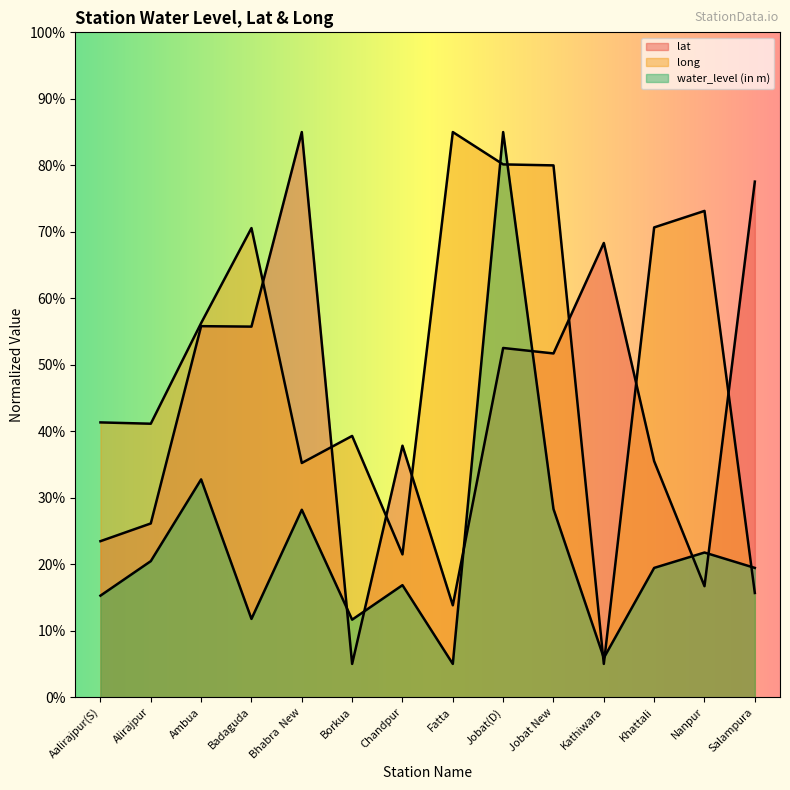

What is the greatest value displayed?

85.0